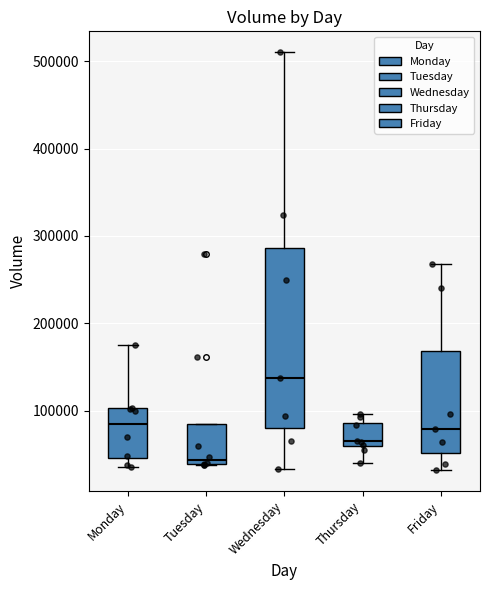

Reading left to right, read every box against the y-axis: the position of its median line, the range the box covers, and the ends of its whiskers. The values are not printed on the chart, so give them approximately, as read against the axis.

Monday: median 80000, box 50000 to 100000, whiskers 40000 to 180000
Tuesday: median 40000 (just above the box's lower edge), box 40000 to 90000, whiskers 40000 to 90000
Wednesday: median 140000, box 80000 to 290000, whiskers 30000 to 510000
Thursday: median 60000 (just above the box's lower edge), box 60000 to 90000, whiskers 40000 to 100000
Friday: median 80000, box 50000 to 170000, whiskers 30000 to 270000